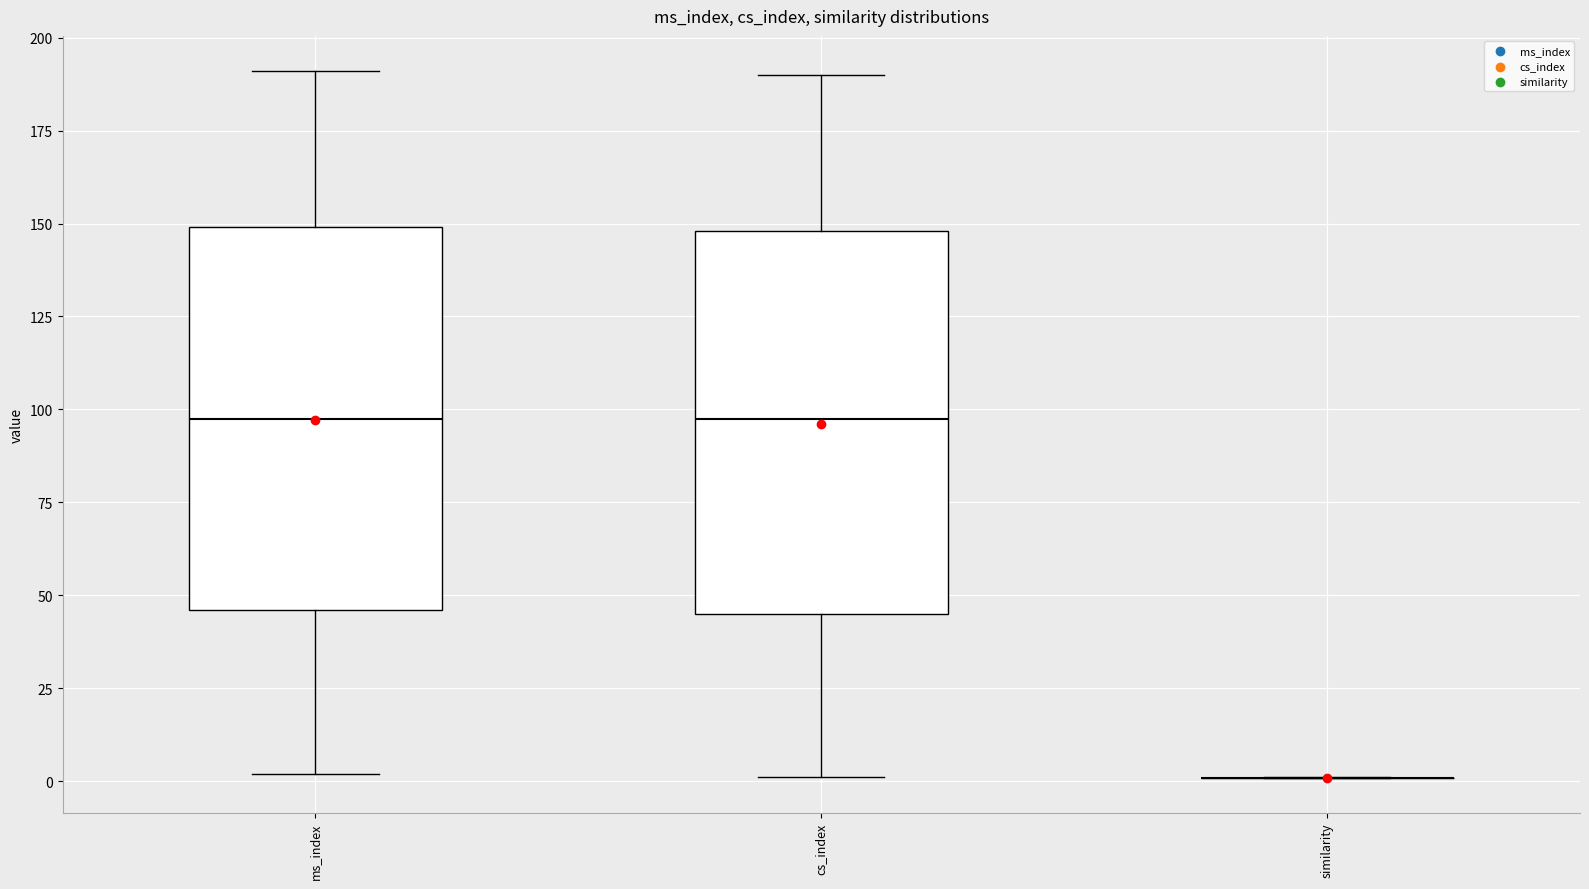

Reading left to right, read every box against the y-axis: the position of its median line, the range the box covers, and the ends of its whiskers. The values are not printed on the chart, so give them approximately, as read against the axis.

ms_index: median 100, box 45 to 150, whiskers 0 to 190
cs_index: median 100, box 45 to 150, whiskers 0 to 190
similarity: box collapsed to a line at 0, whiskers 0 to 0